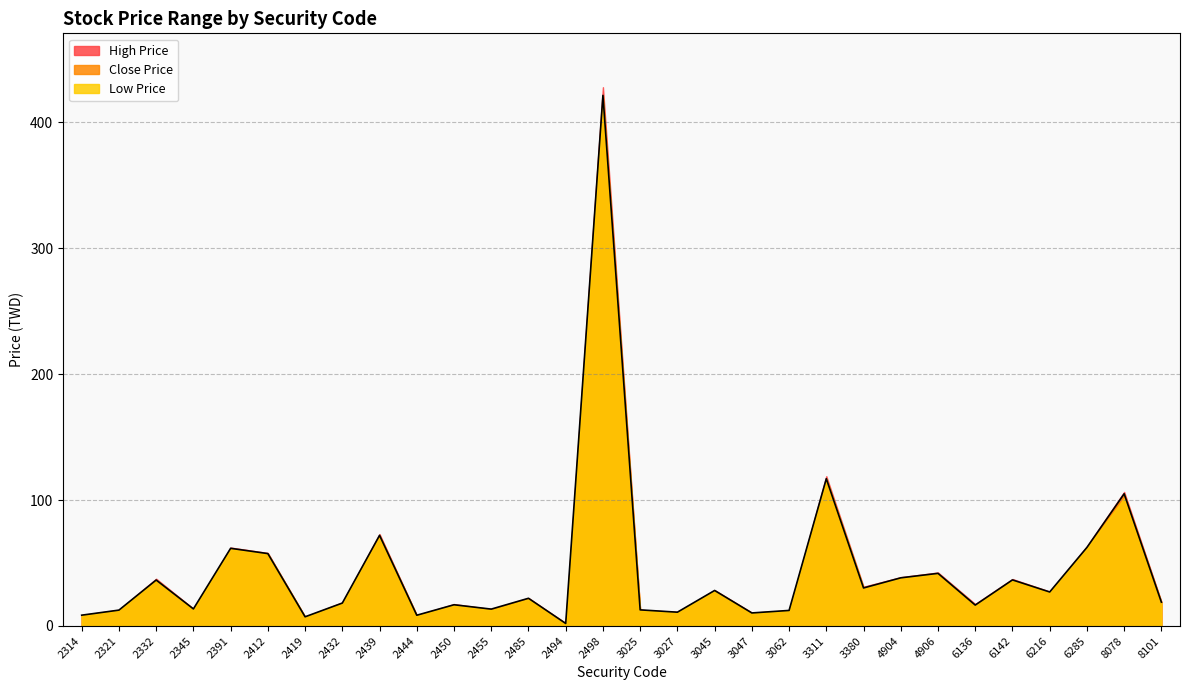

How many interior local valleys does the Low Price series have?

10